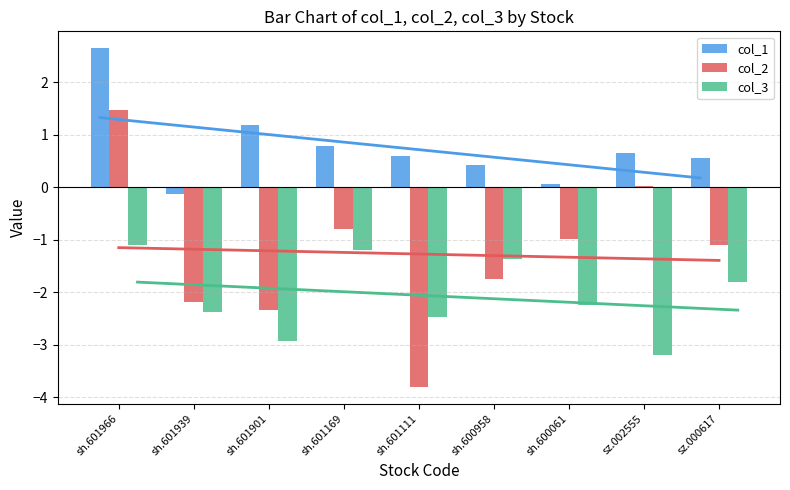

Reading left to right, what are all the values shown in this chart?

col_1: sh.601966=2.7	sh.601939=-0.1	sh.601901=1.2	sh.601169=0.8	sh.601111=0.6	sh.600958=0.4	sh.600061=0.1	sz.002555=0.7	sz.000617=0.6
col_2: sh.601966=1.5	sh.601939=-2.2	sh.601901=-2.3	sh.601169=-0.8	sh.601111=-3.8	sh.600958=-1.8	sh.600061=-1.0	sz.002555=0.0	sz.000617=-1.1
col_3: sh.601966=-1.1	sh.601939=-2.4	sh.601901=-2.9	sh.601169=-1.2	sh.601111=-2.5	sh.600958=-1.4	sh.600061=-2.2	sz.002555=-3.2	sz.000617=-1.8